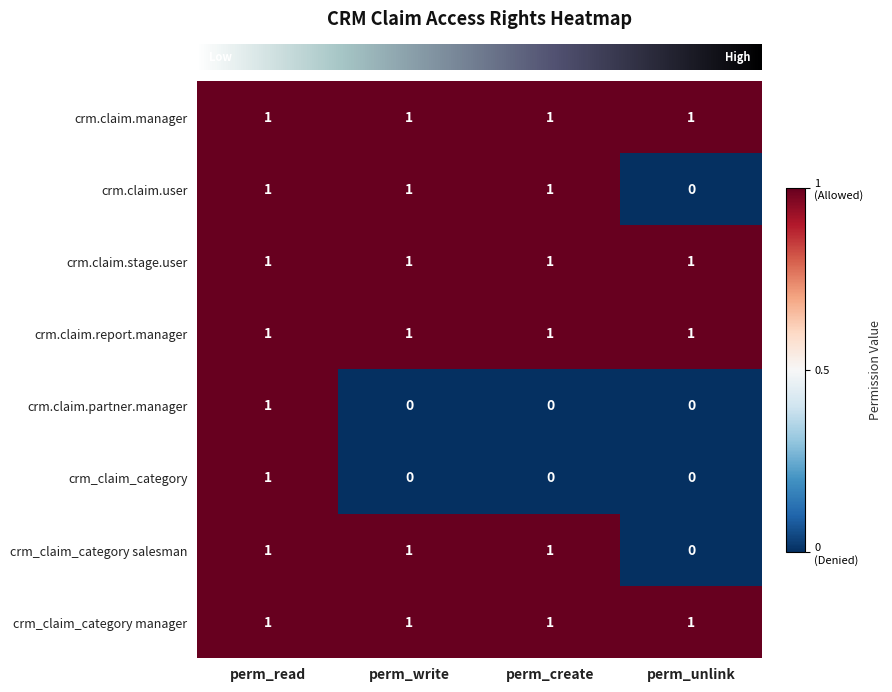

What is the sum of all crm.claim.stage.user values?

4